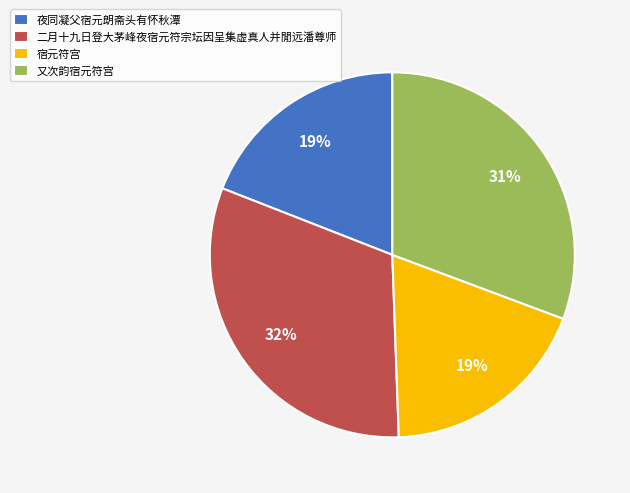

Is there a majority slice in this chart?

No